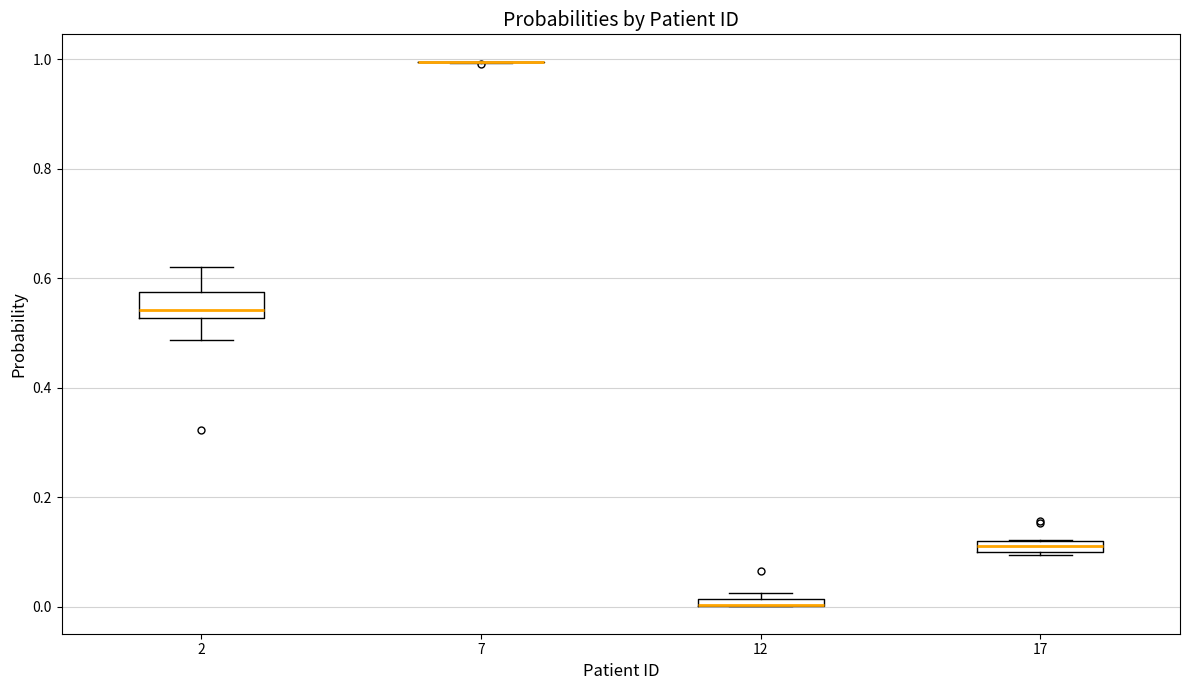

Which box is the tallest, from its lower edge to its upper edge?

2